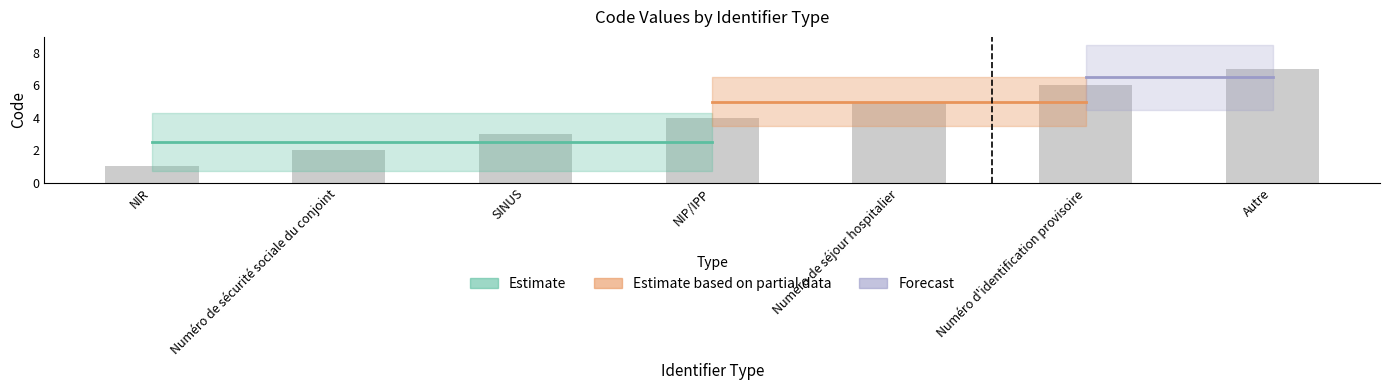

What is the label of the 6th bar from the right?

Numéro de sécurité sociale du conjoint